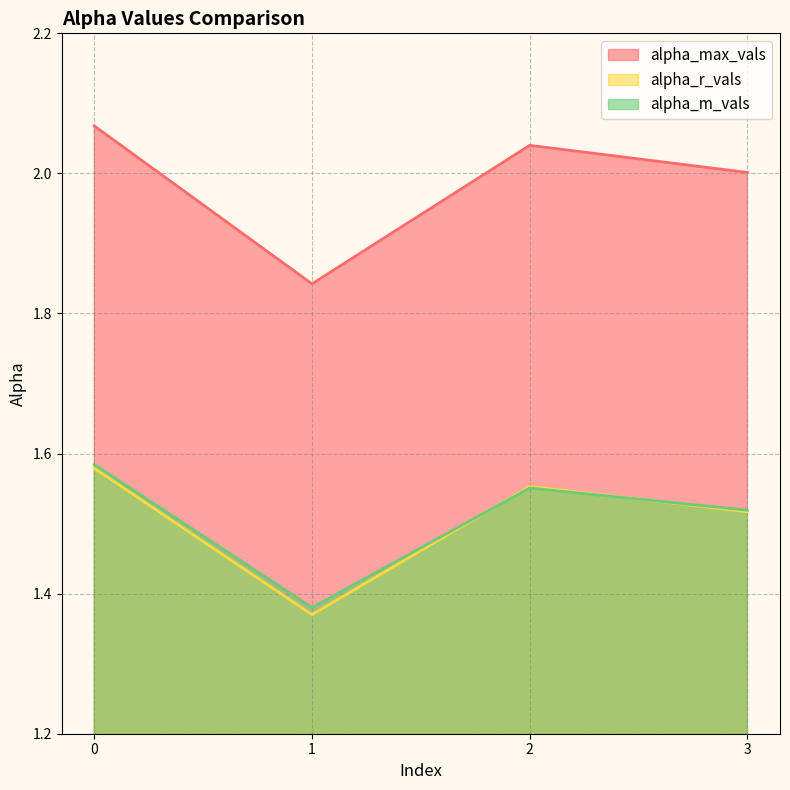

Does the chart display data point markers on the line(s)?

No